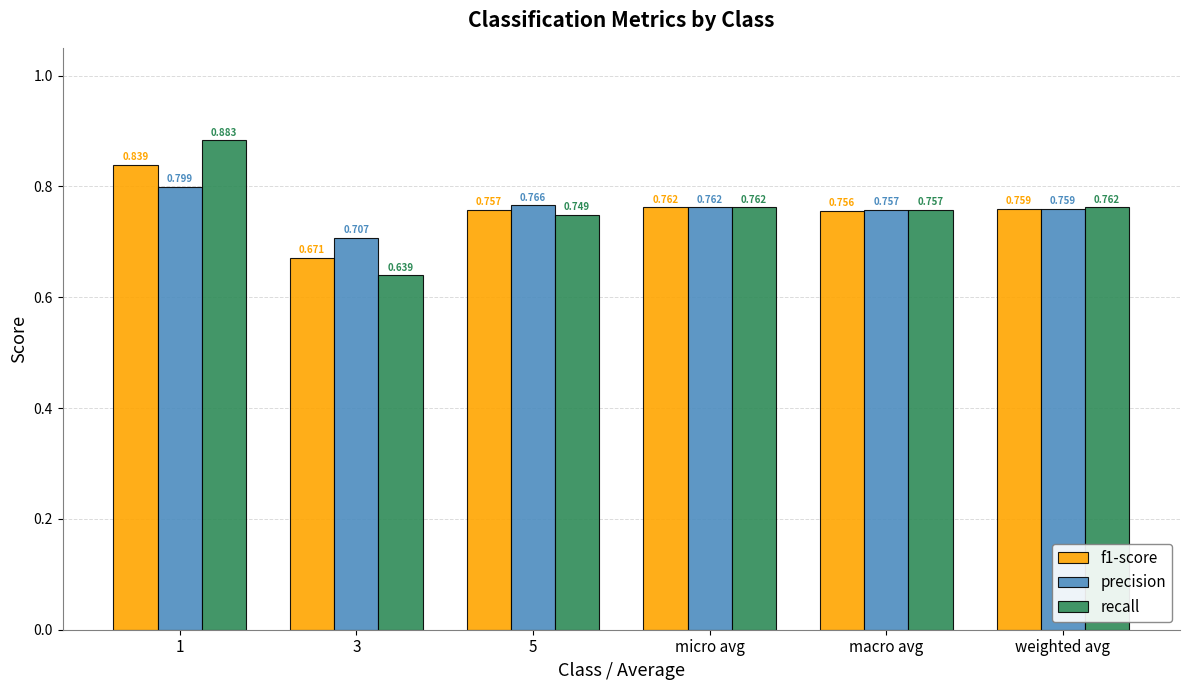

At which label is precision closest to 0?

3